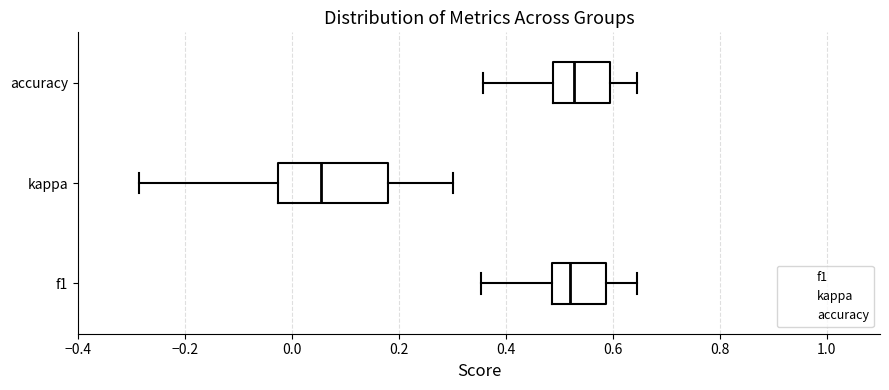

Which box is the widest, from its left edge to its right edge?

kappa